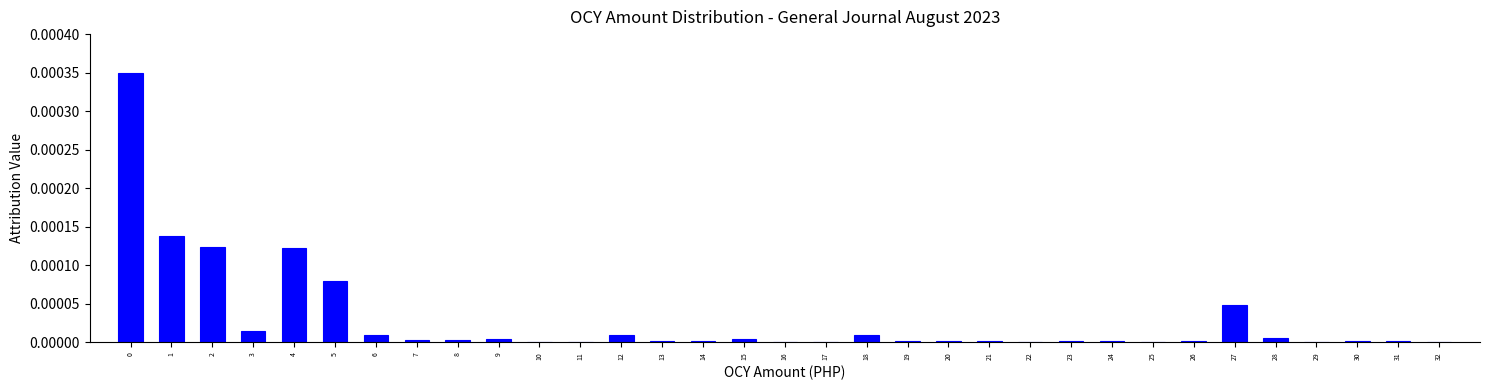

True or false: the data shows 0.0 at 31.

True